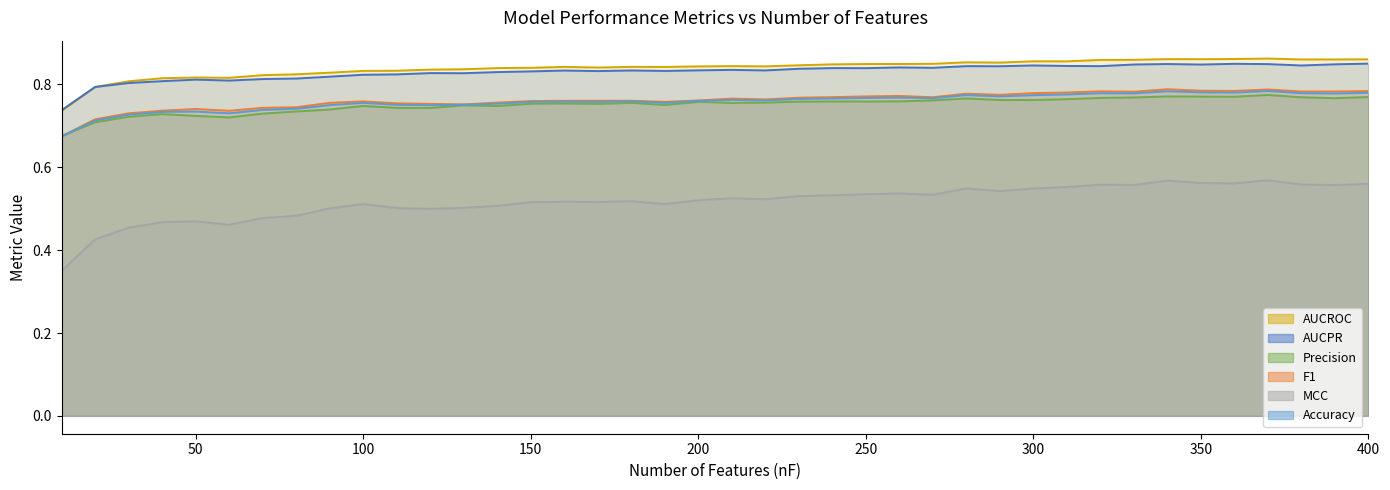

True or false: Precision and MCC cross at least once.

False